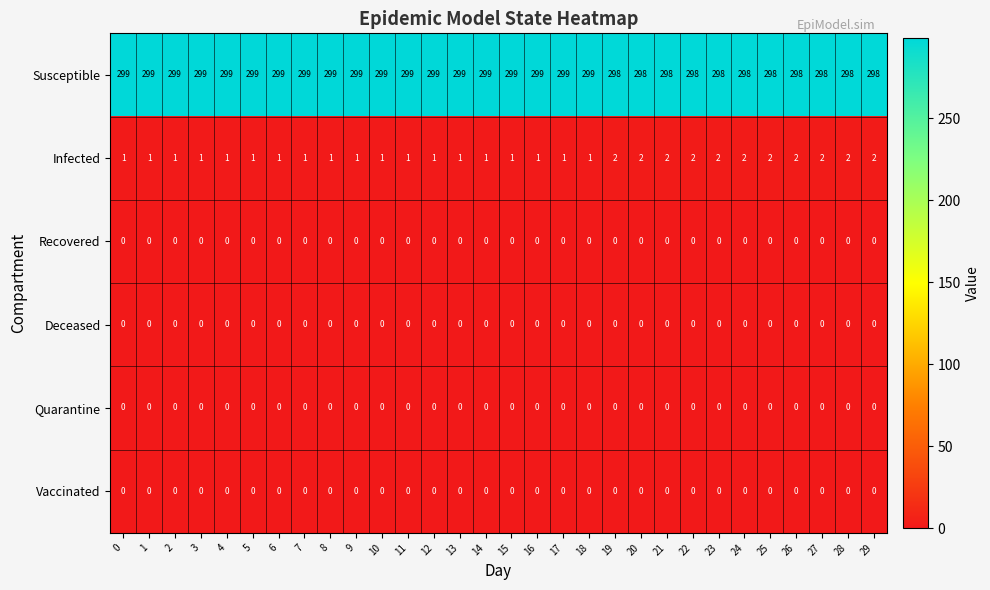

Which series has the largest total across all categories?

Susceptible